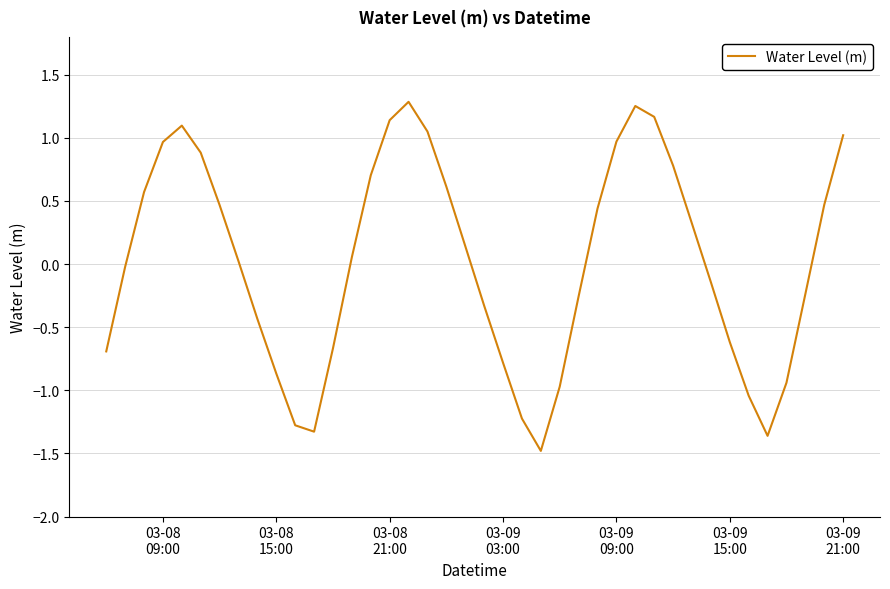

How many positive values are there?

21